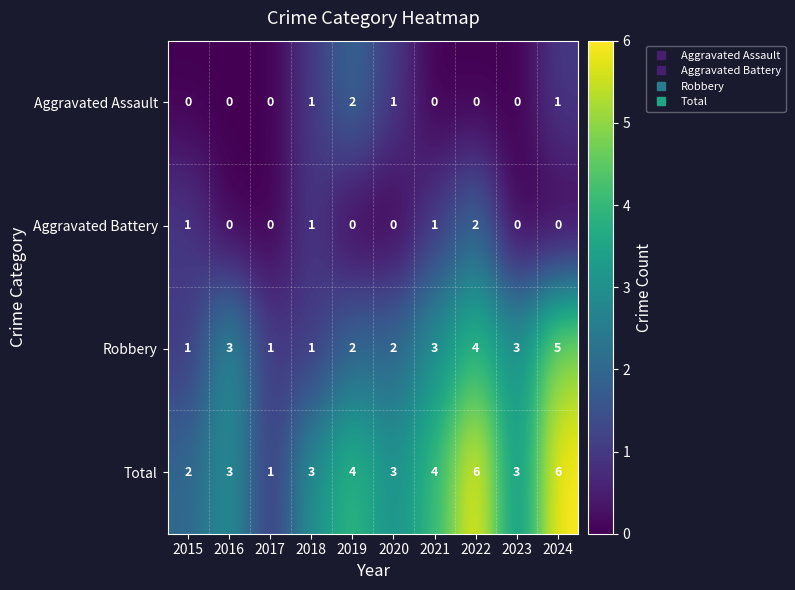

What is the sum of the Robbery values at 2020 and 2023?

5